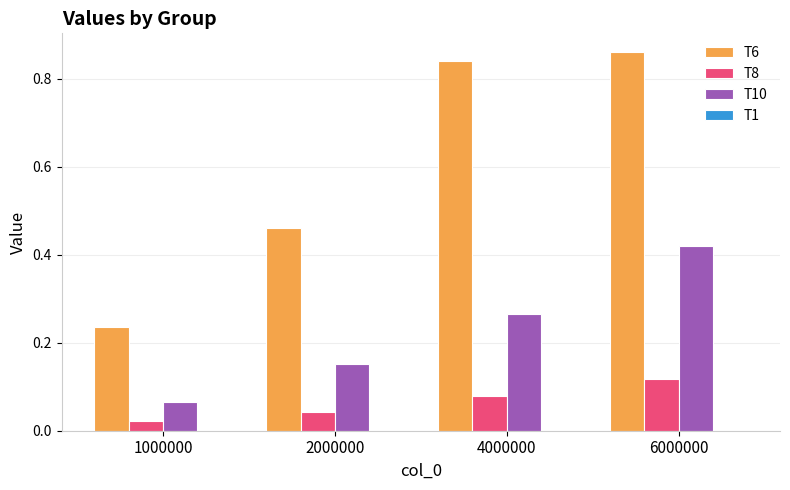

Which label corresponds to the largest value in the chart?

6000000